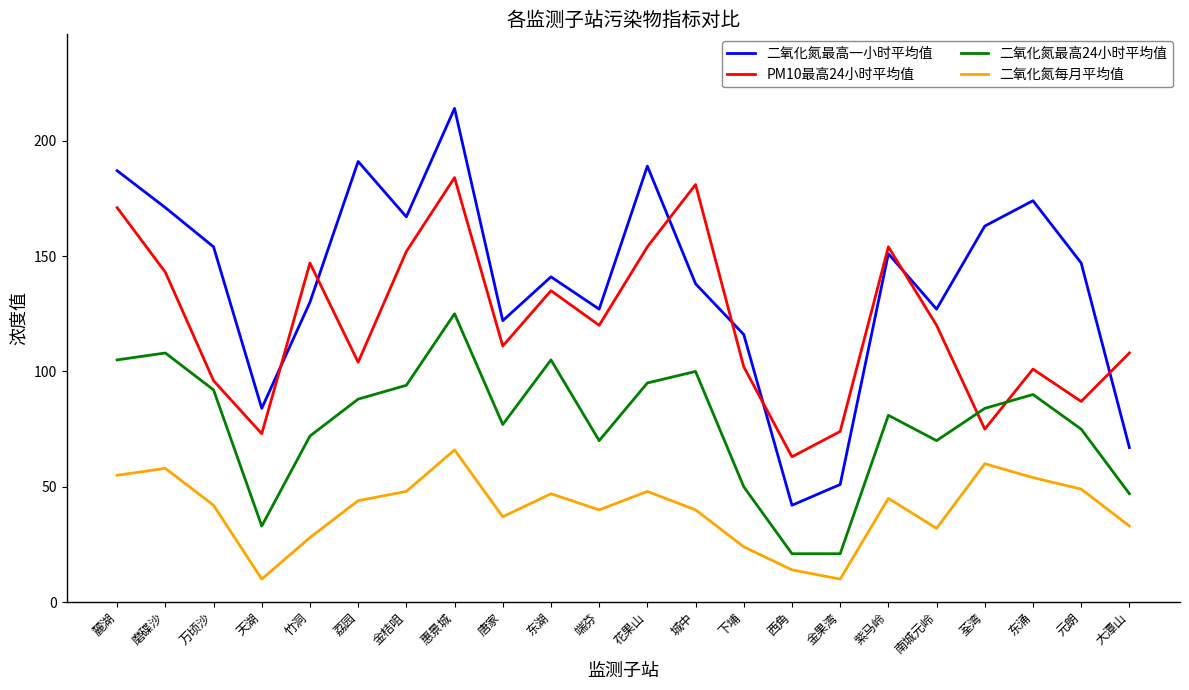

How many lines are shown in the chart?

4